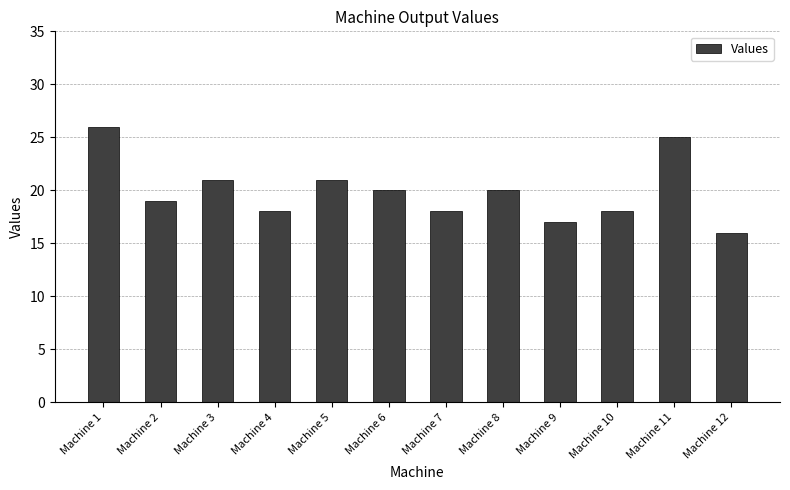

What is the value of the 8th bar from the left?

20